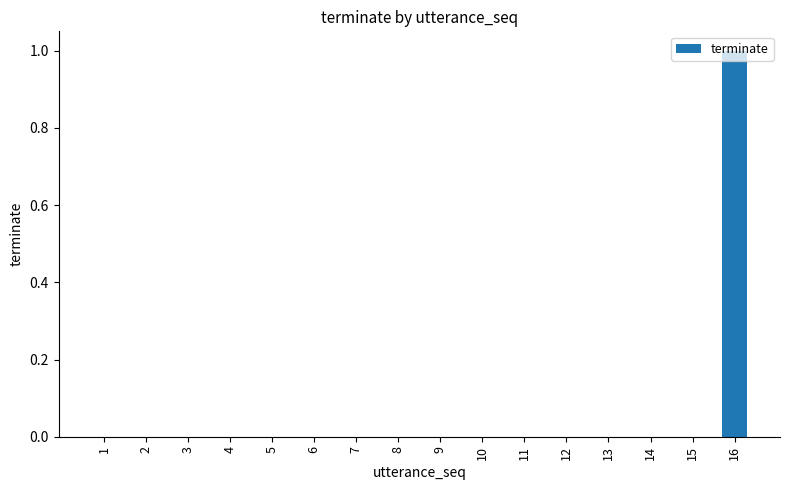

True or false: the data shows 0 at 15.

True